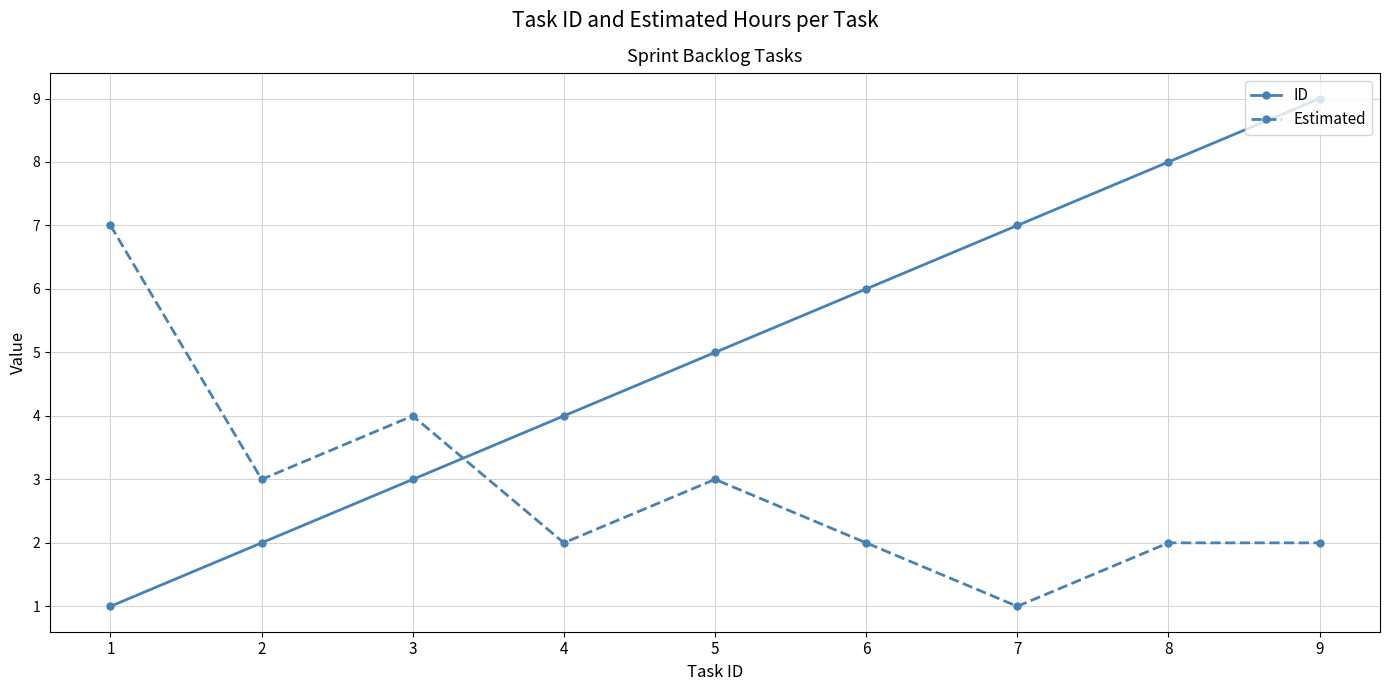

How many lines are shown in the chart?

2